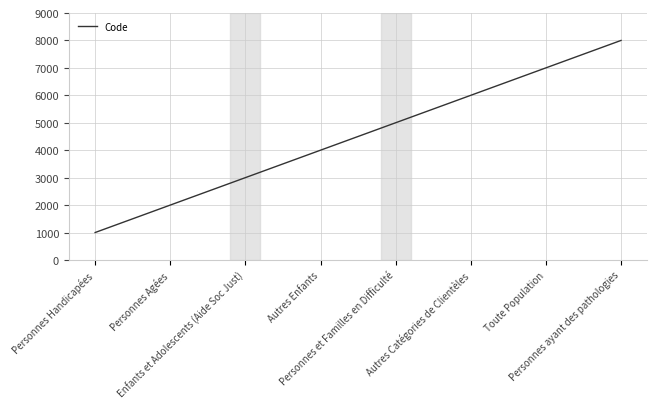

Count the values in the range 3000 to 7000.

5